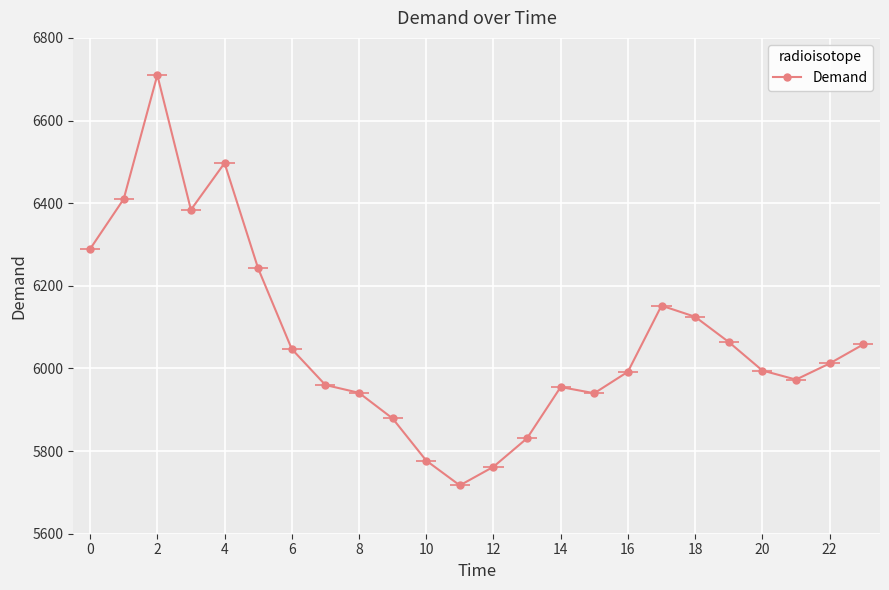

The value at 15 is 8329. True or false?

False